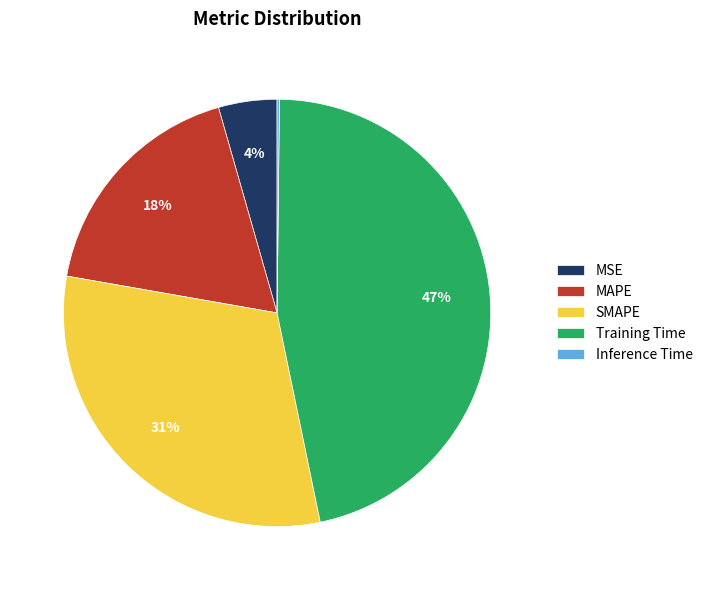

To the nearest percent, what is the average slice percentage?

20%